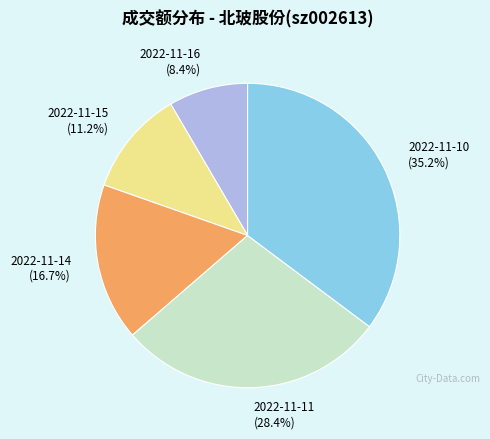

Is there a majority slice in this chart?

No